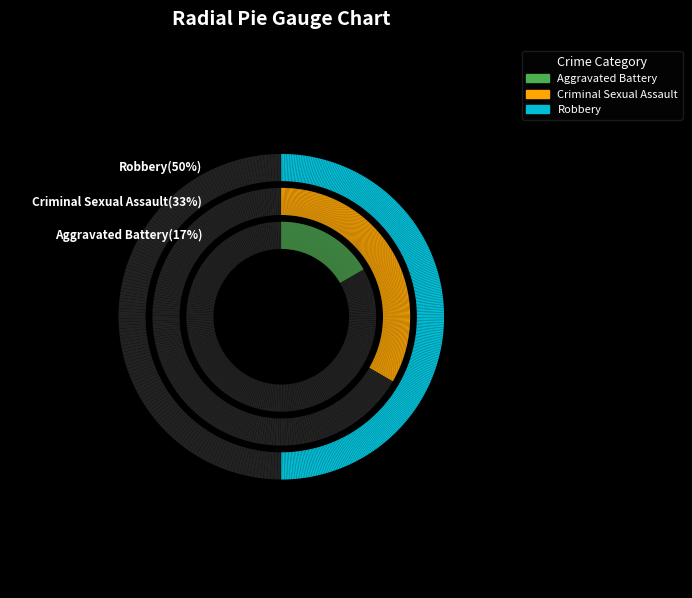

Is it true that Robbery is 40% of the pie?

False